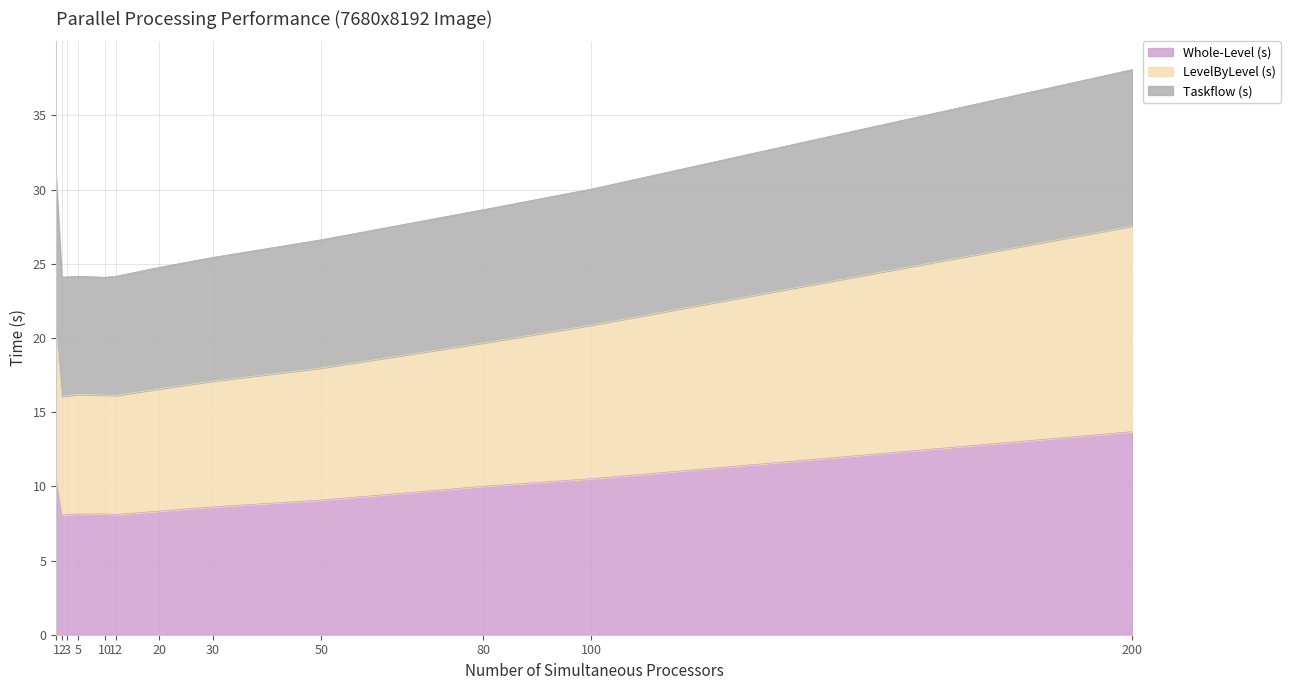

Which series has the largest total across all categories?

LevelByLevel (s)